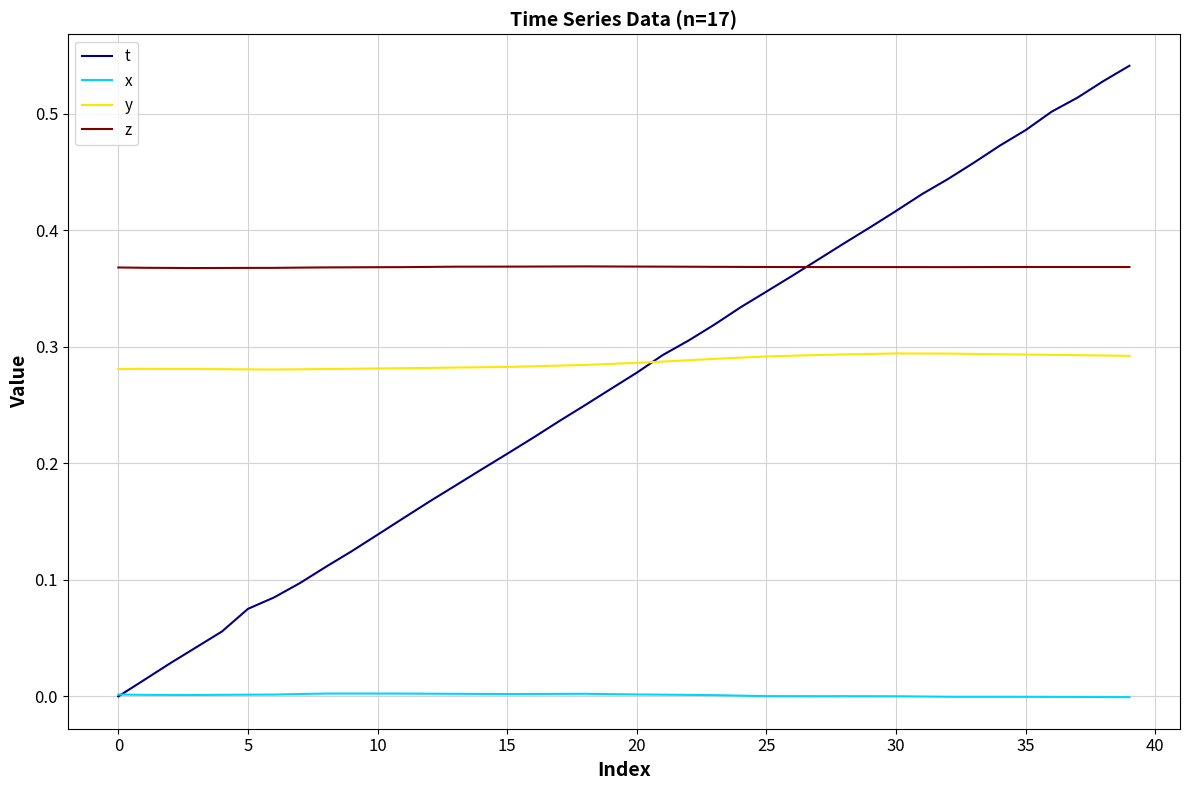

Count the number of categories in the chart.

40